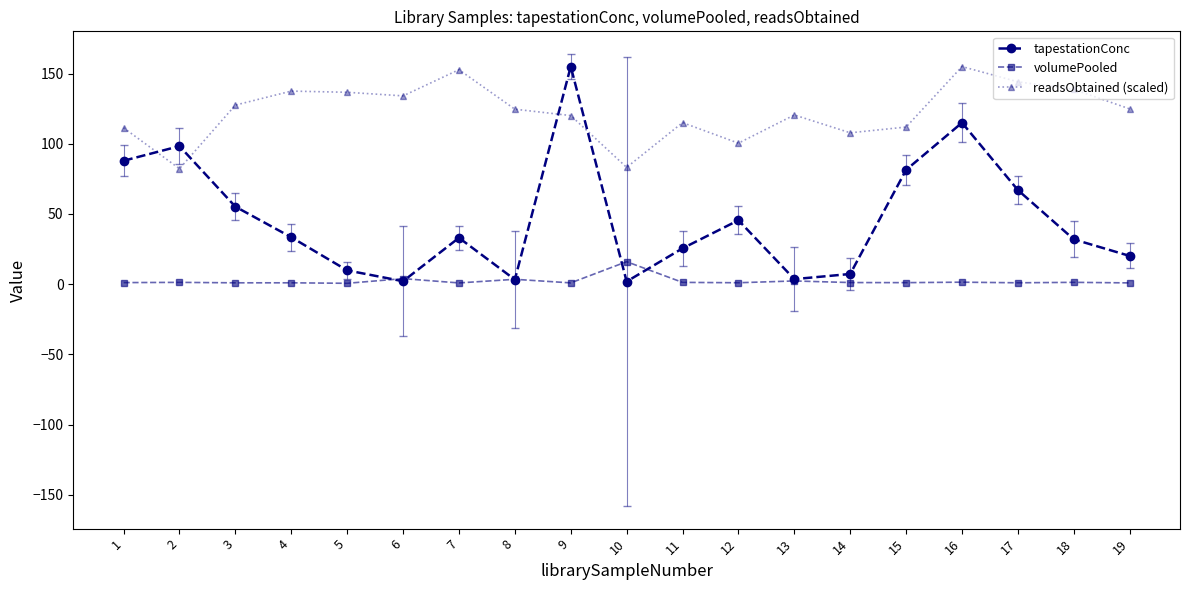

True or false: volumePooled has more than 1 interior local peaks.

True